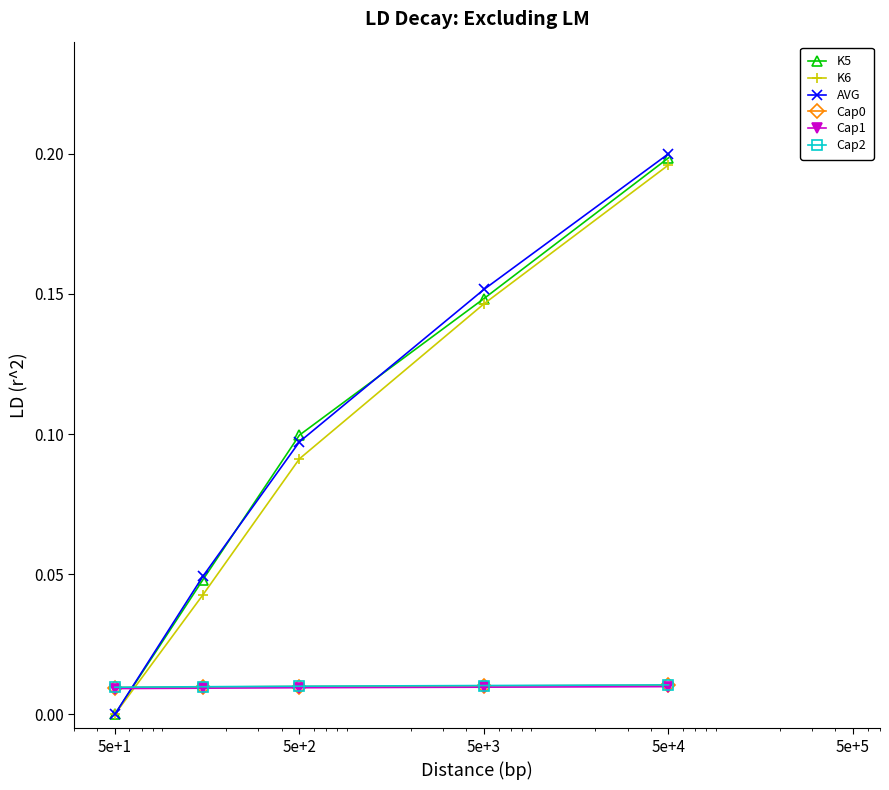

Which series has the widest spread of values?

AVG